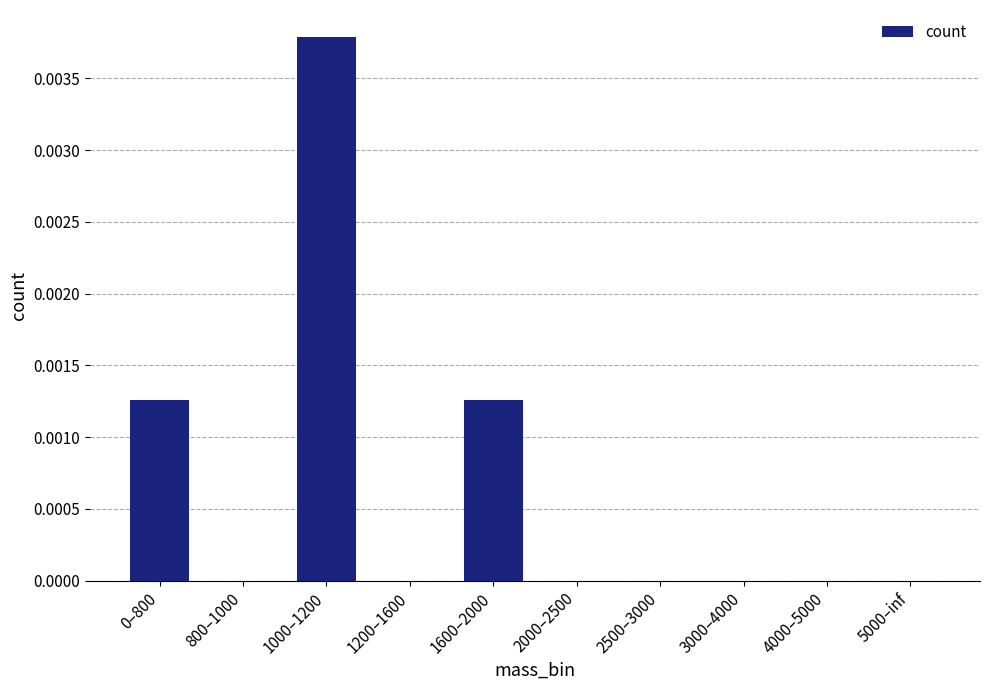

Between 800–1000 and 1000–1200, which is larger?

1000–1200